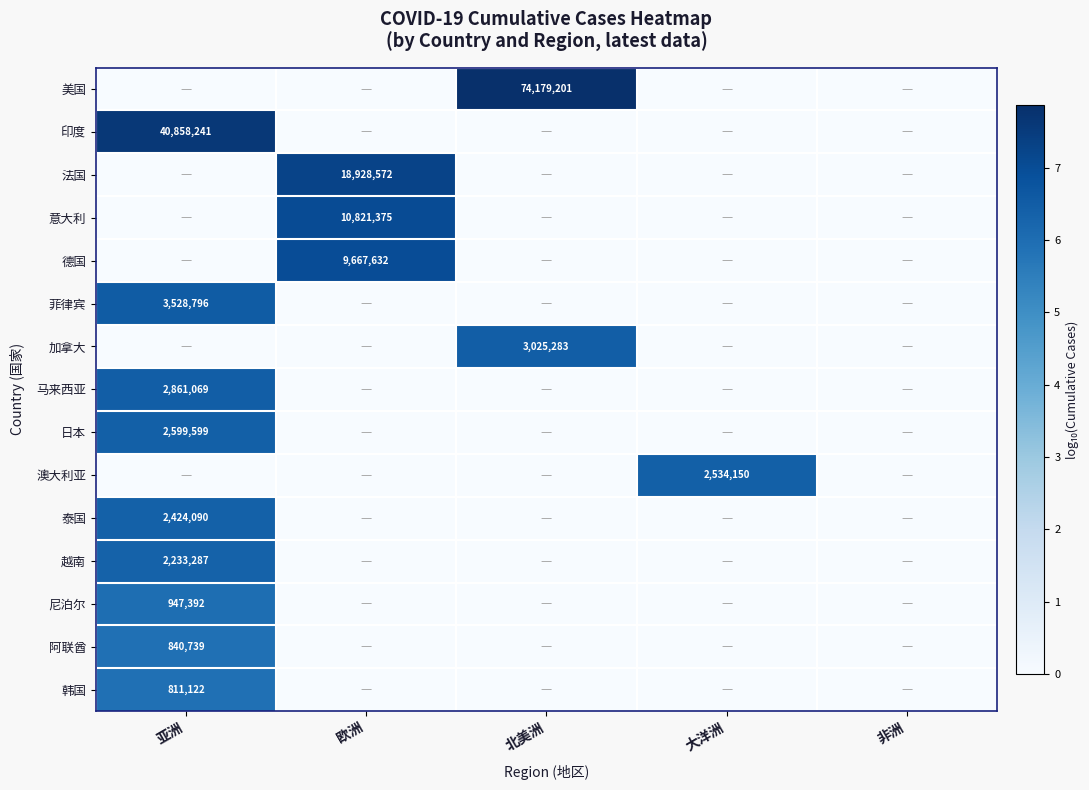

Is it true that 韩国 equals 211462 at 亚洲?

False